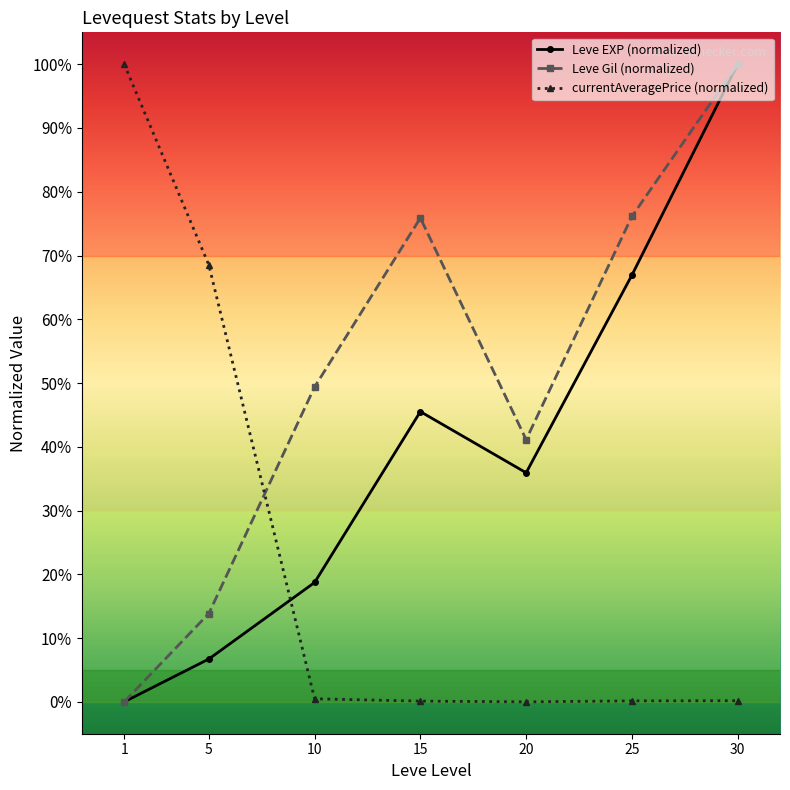

Where do currentAveragePrice (normalized) and Leve EXP (normalized) first cross each other?

5 and 10